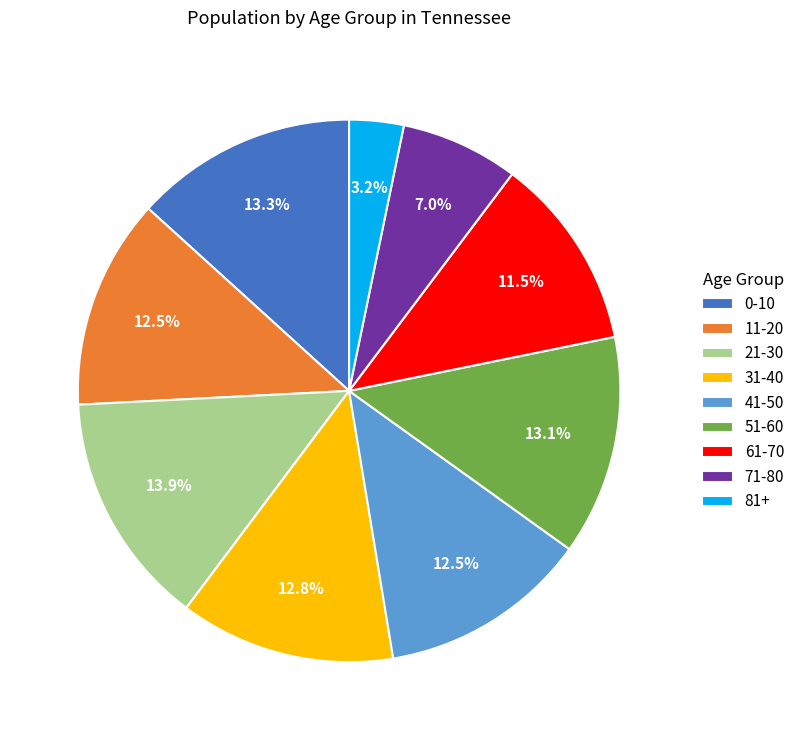

Is it true that 31-40 is 1% of the pie?

False